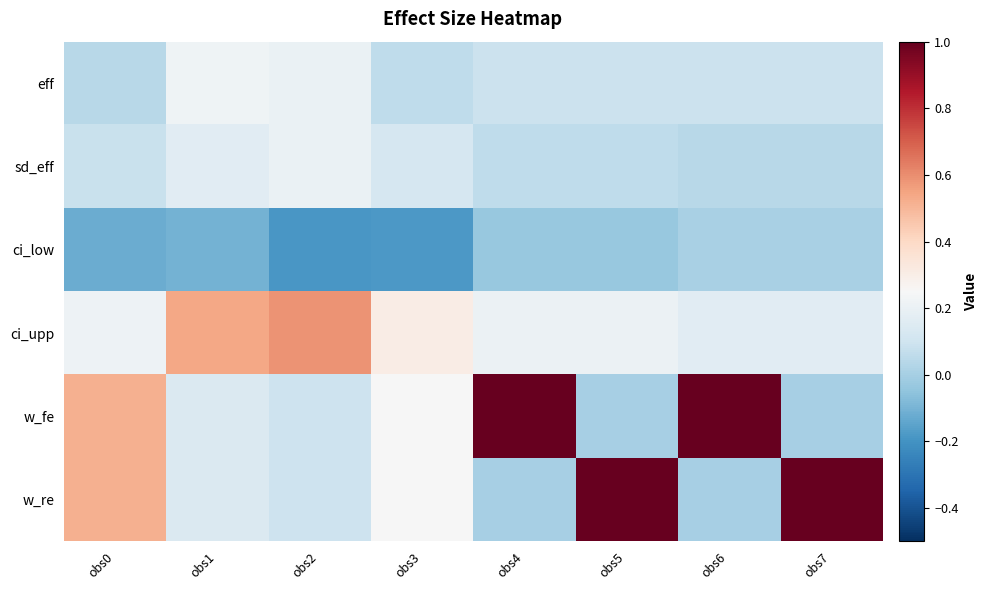

Reading left to right, extract all data points from this chart.

eff: obs0=0.0	obs1=0.2	obs2=0.2	obs3=0.1	obs4=0.1	obs5=0.1	obs6=0.1	obs7=0.1
sd_eff: obs0=0.1	obs1=0.2	obs2=0.2	obs3=0.1	obs4=0.1	obs5=0.1	obs6=0.0	obs7=0.0
ci_low: obs0=-0.1	obs1=-0.1	obs2=-0.2	obs3=-0.2	obs4=-0.0	obs5=-0.0	obs6=0.0	obs7=0.0
ci_upp: obs0=0.2	obs1=0.5	obs2=0.6	obs3=0.3	obs4=0.2	obs5=0.2	obs6=0.2	obs7=0.2
w_fe: obs0=0.5	obs1=0.1	obs2=0.1	obs3=0.2	obs4=1.0	obs5=0.0	obs6=1.0	obs7=0.0
w_re: obs0=0.5	obs1=0.1	obs2=0.1	obs3=0.2	obs4=0.0	obs5=1.0	obs6=0.0	obs7=1.0